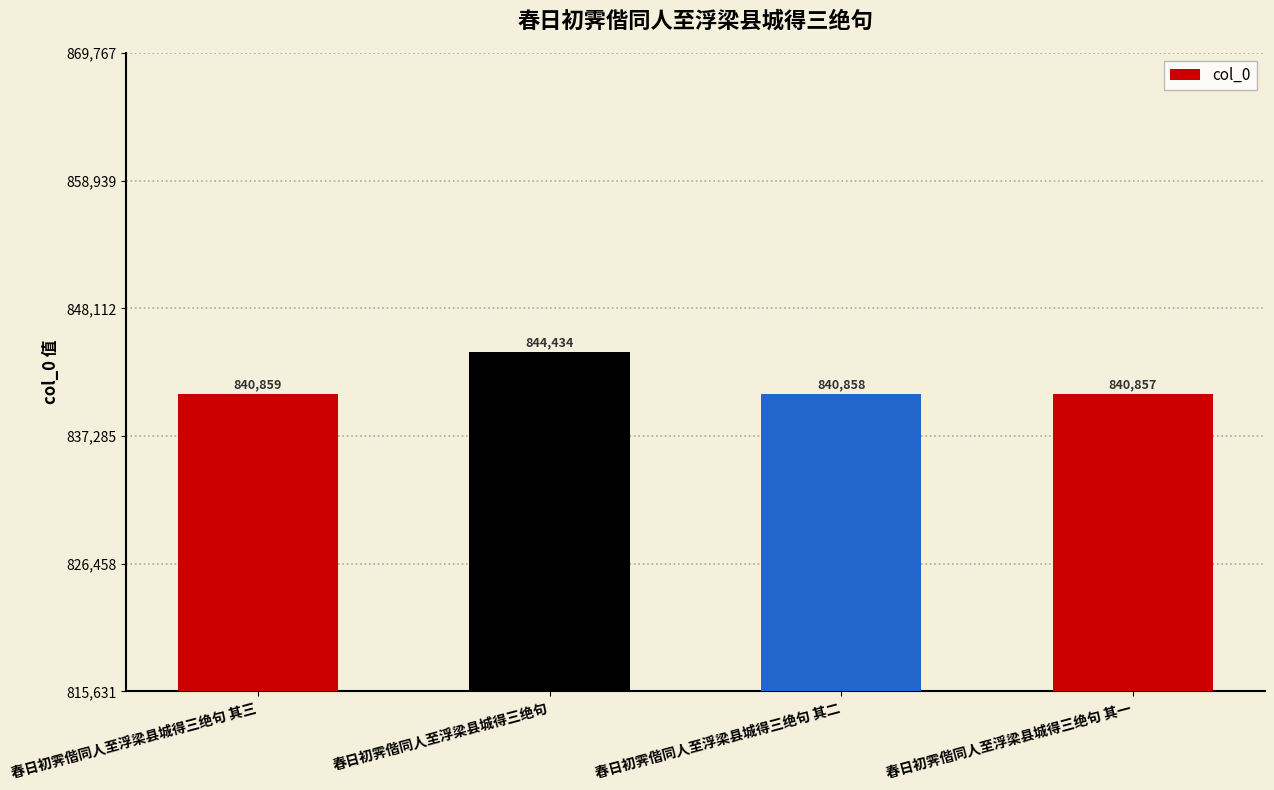

What is the smallest value displayed?

840857